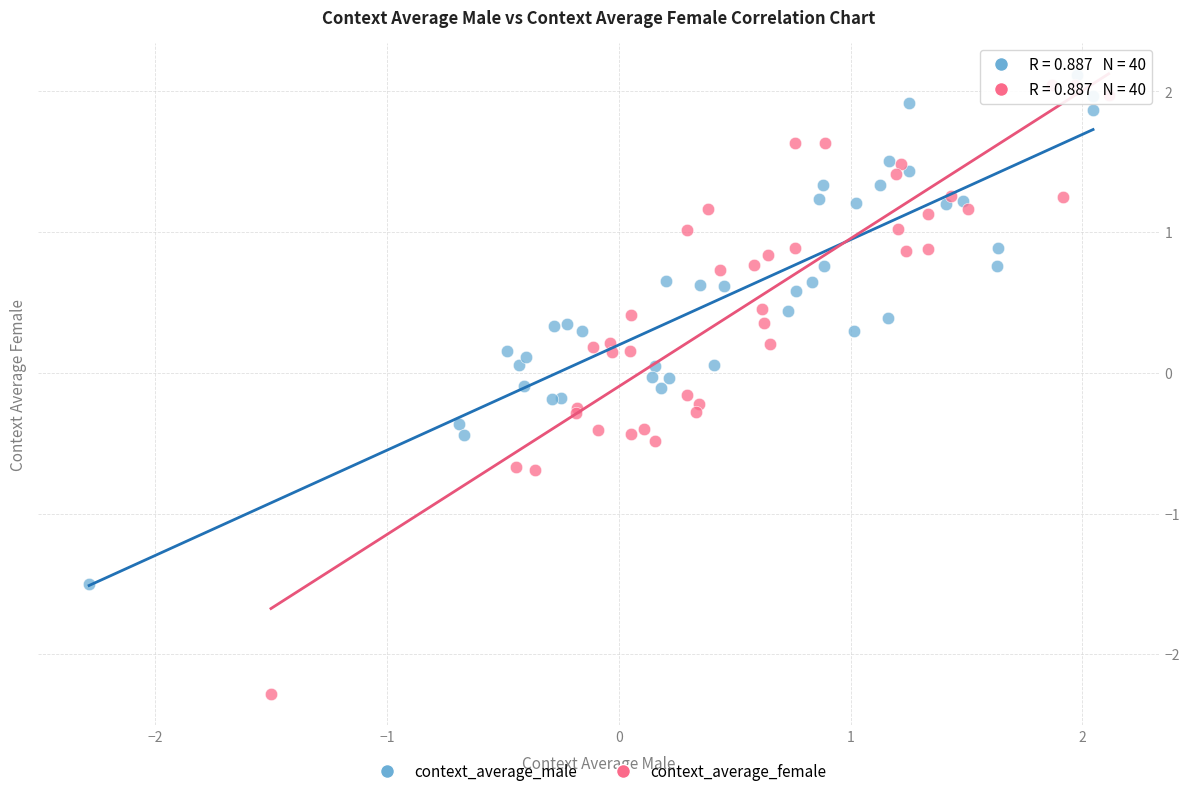

Which series has the widest spread of Y values?

context_average_female